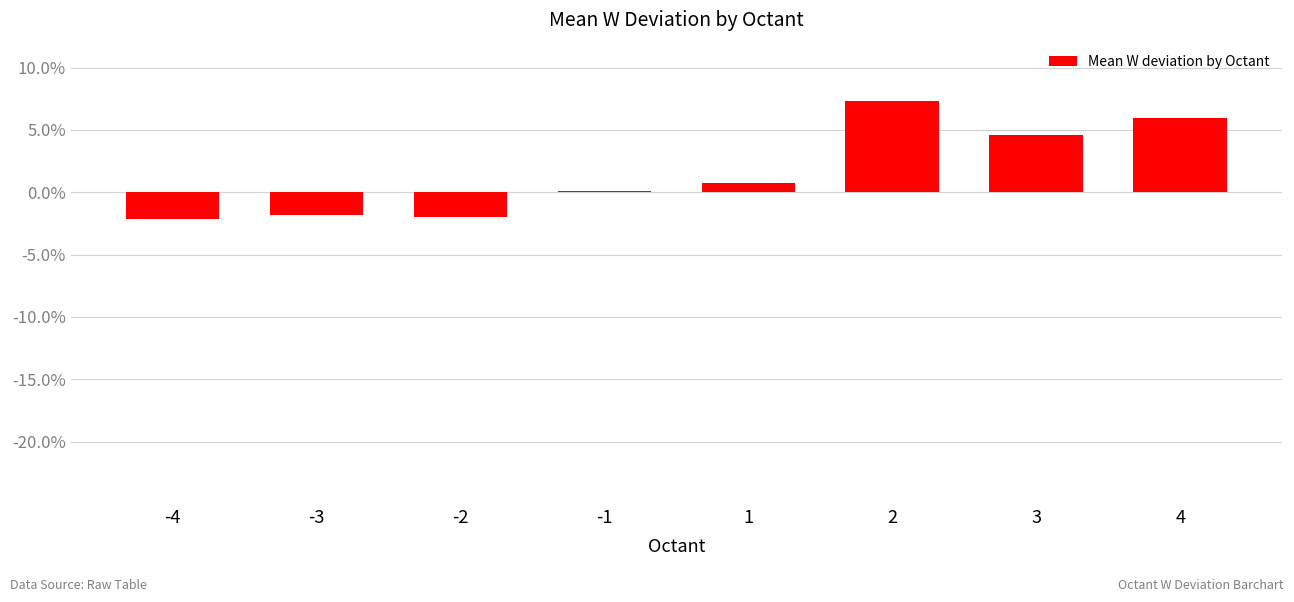

What is the approximate value at 2?

7.3